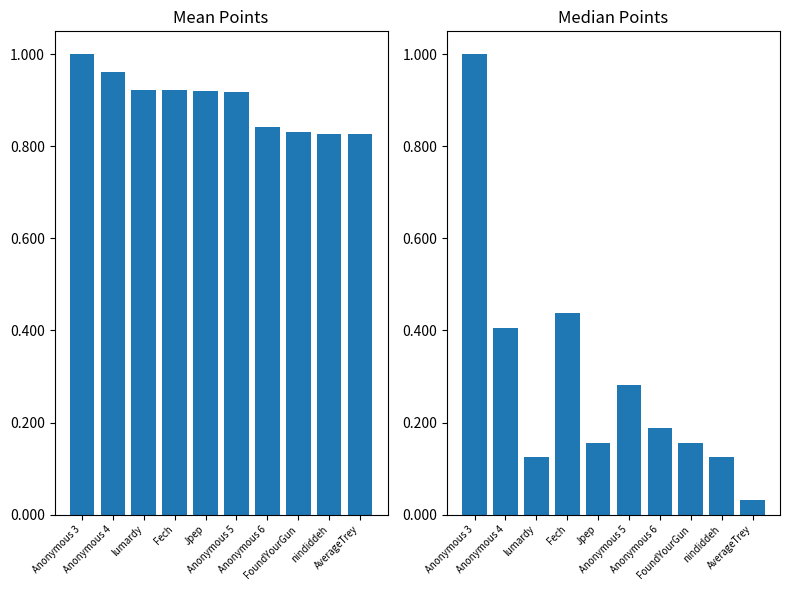

Read the Points (normalized) value at Jpep.

0.9